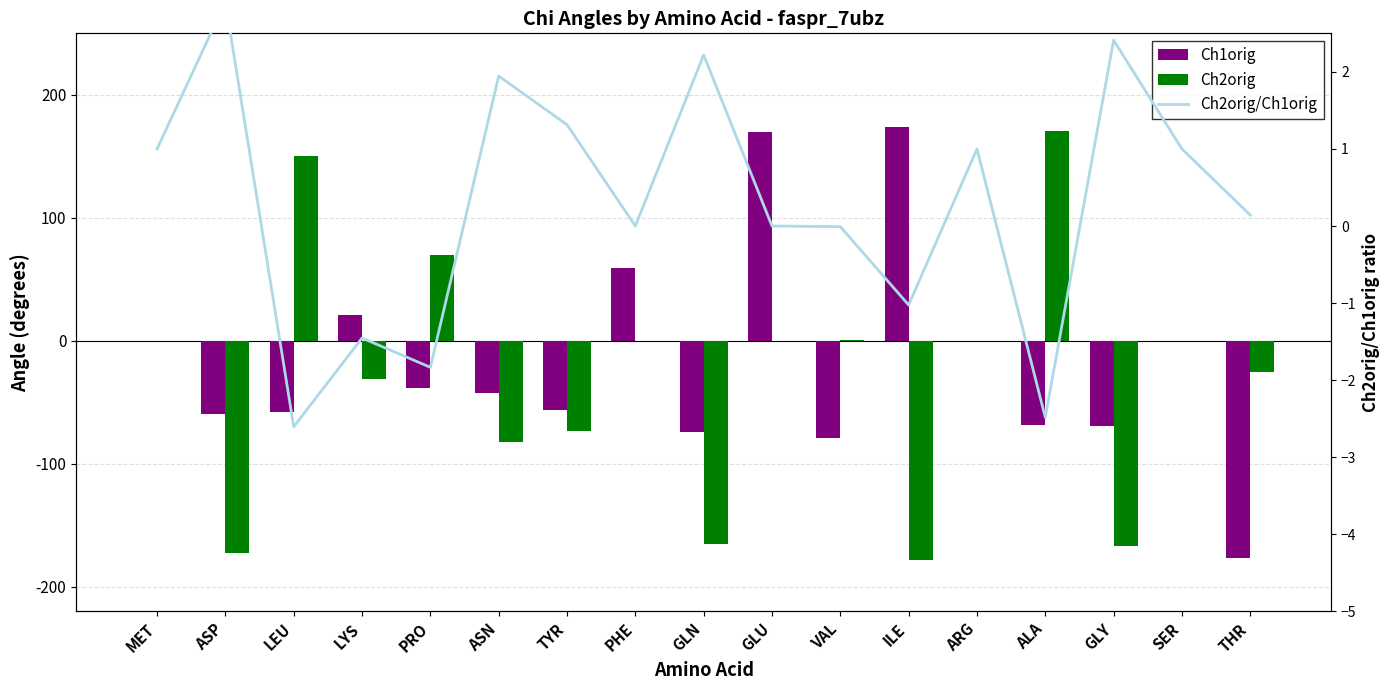

Between PRO and ARG, which series saw the biggest shift?

Ch2orig